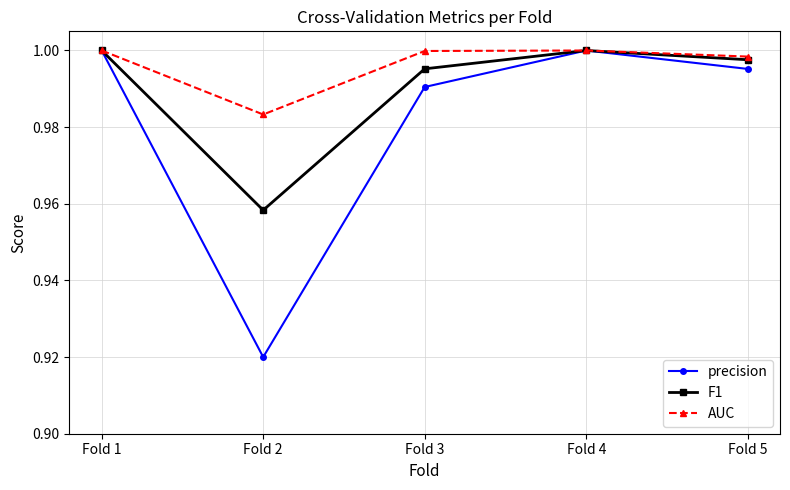

Which series has the largest range (max minus min)?

precision